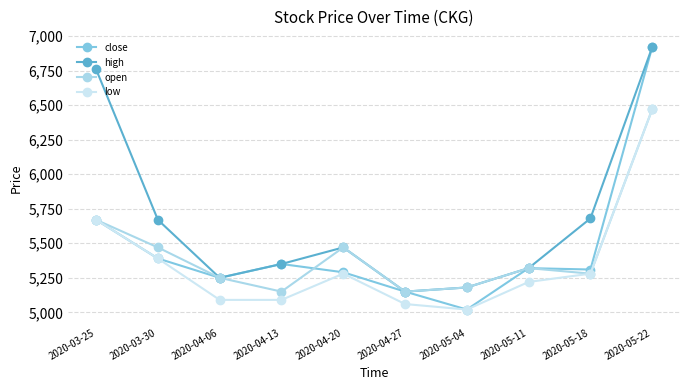

What is the label of the 4th point from the left?

2020-04-13